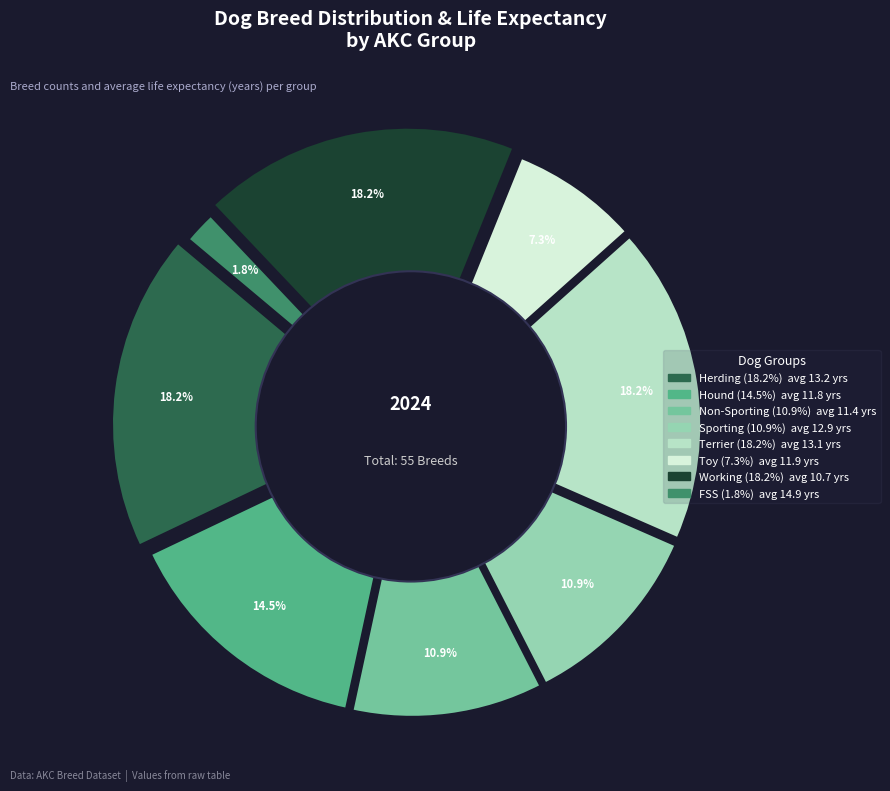

Do FSS and Non-Sporting together represent more than half of the pie?

No